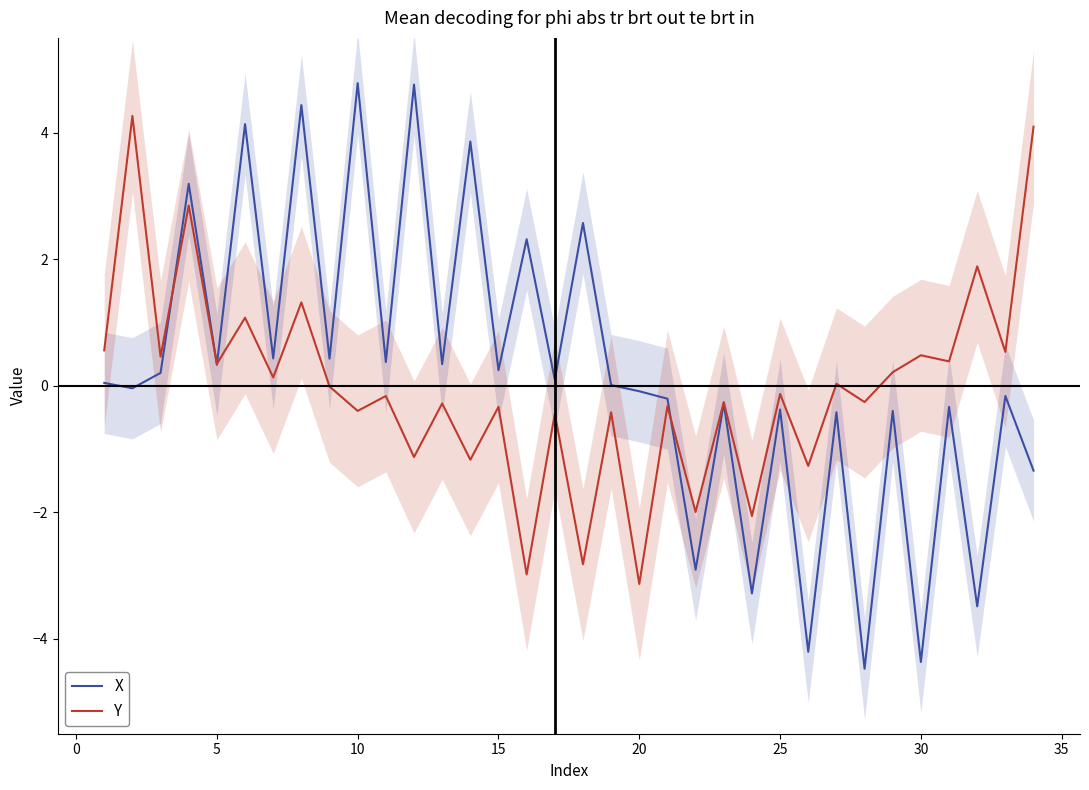

The value of X at 10 is 4.8. True or false?

True